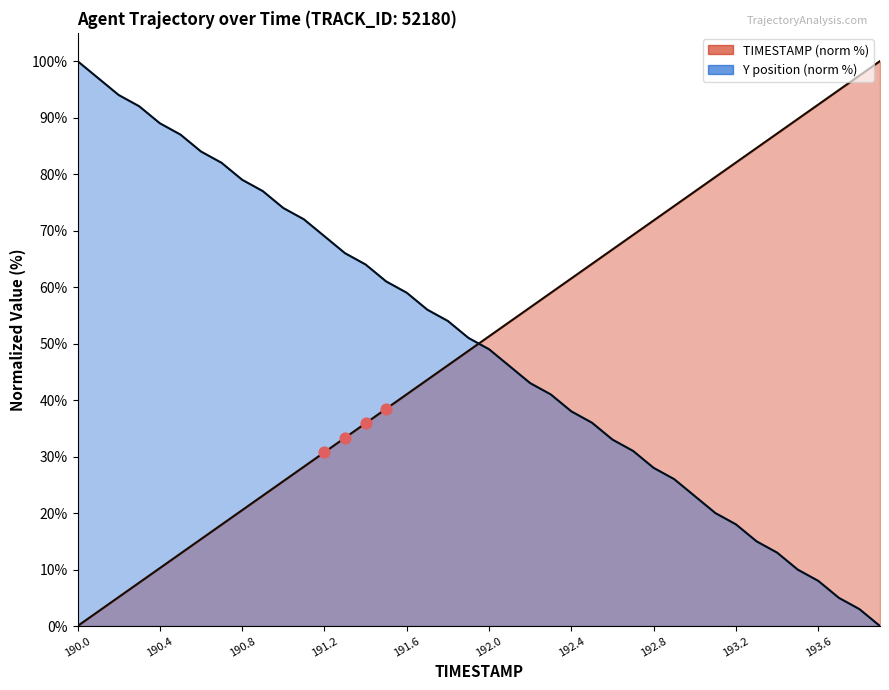

Is the value of Y at 192.5 greater than the value of TIMESTAMP at 193.9?

No